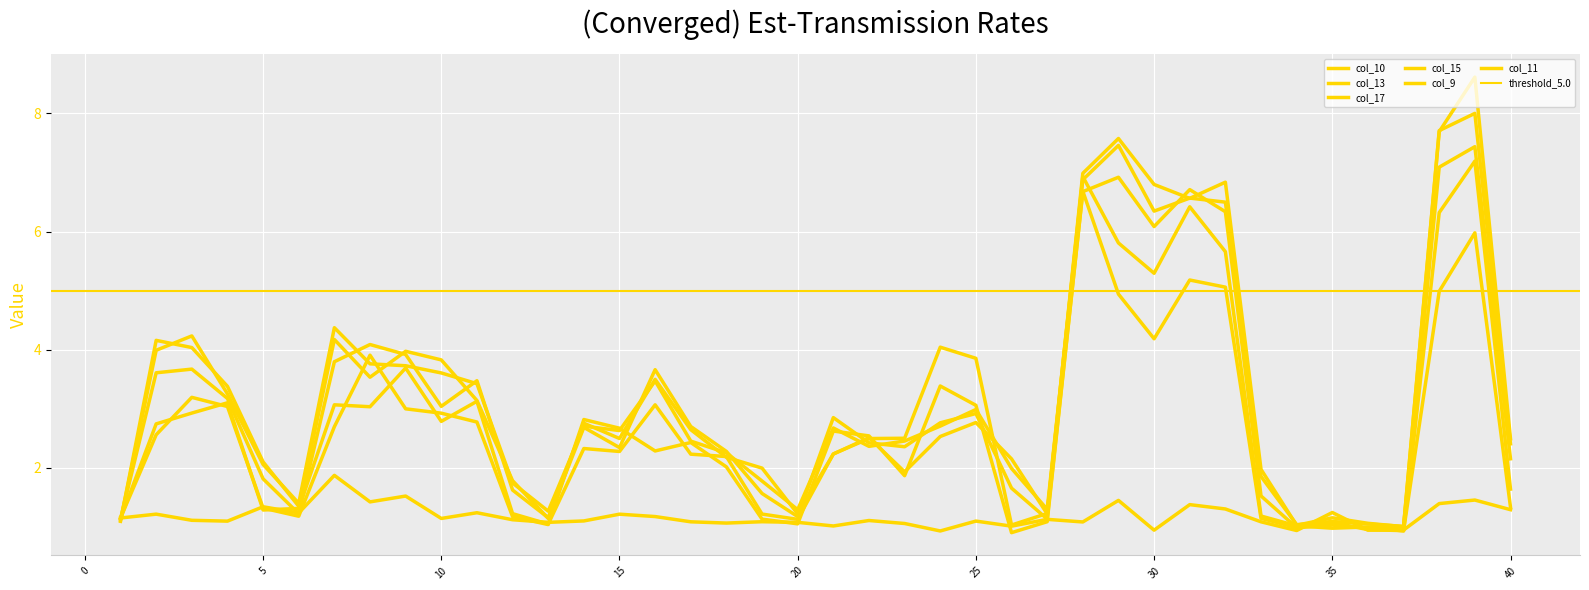

At which label does col_17 first exceed 1?

1